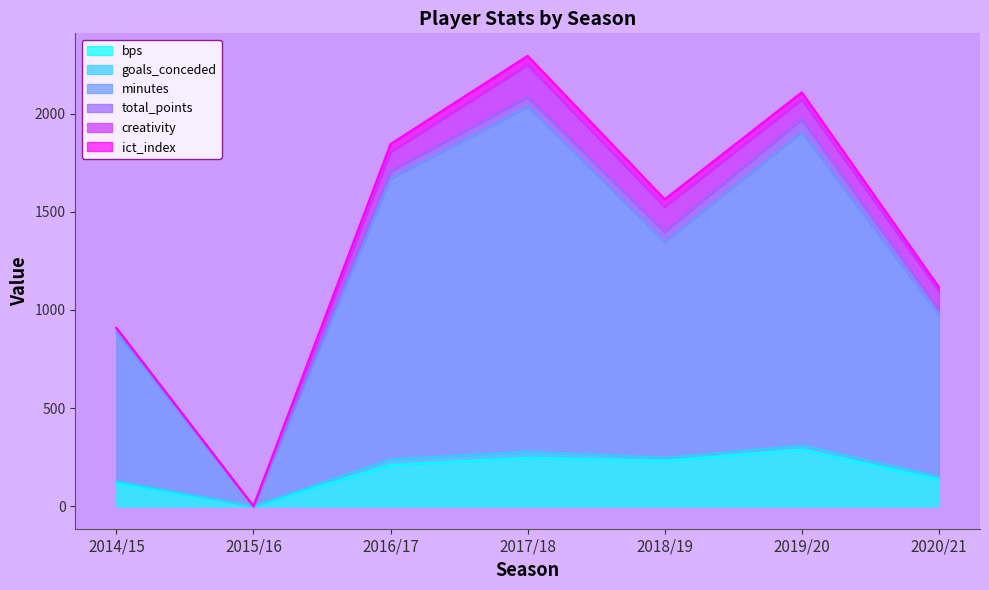

Which has a higher value, 2019/20 or 2016/17?

2019/20